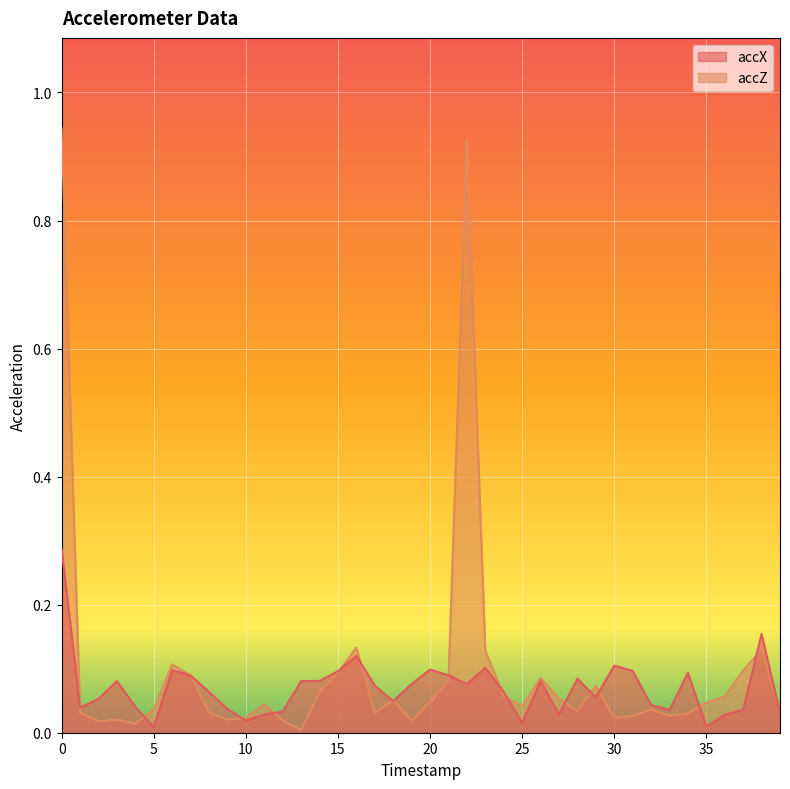

Which series ends up on top after the final intersection of accX and accZ?

accZ